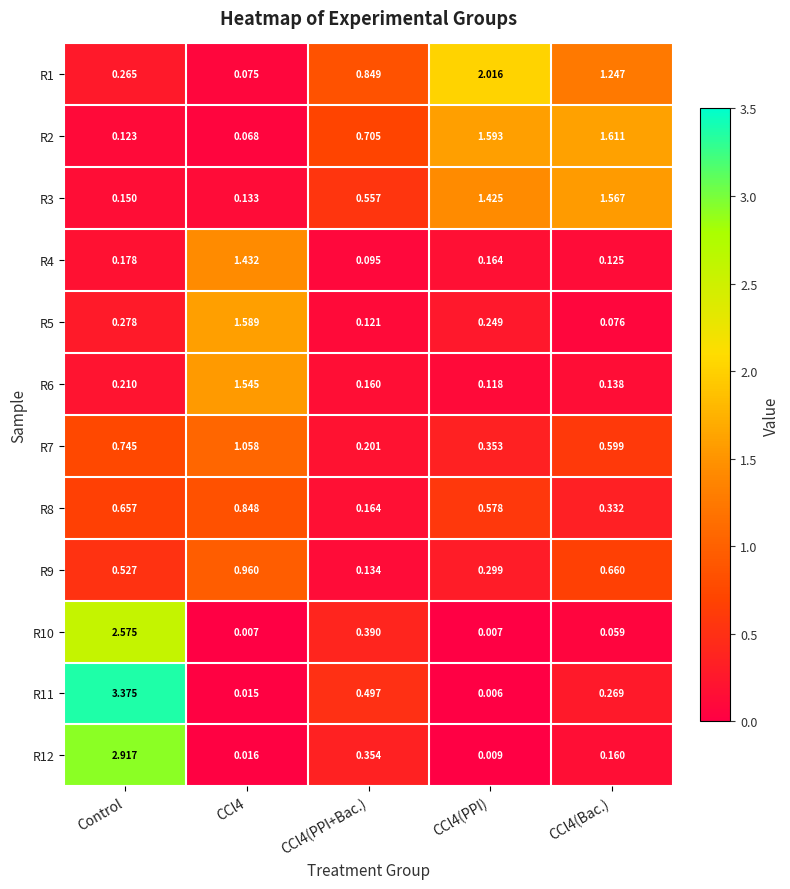

Is the value of R2 at CCl4(Bac.) greater than the value of R8 at CCl4(PPI)?

Yes